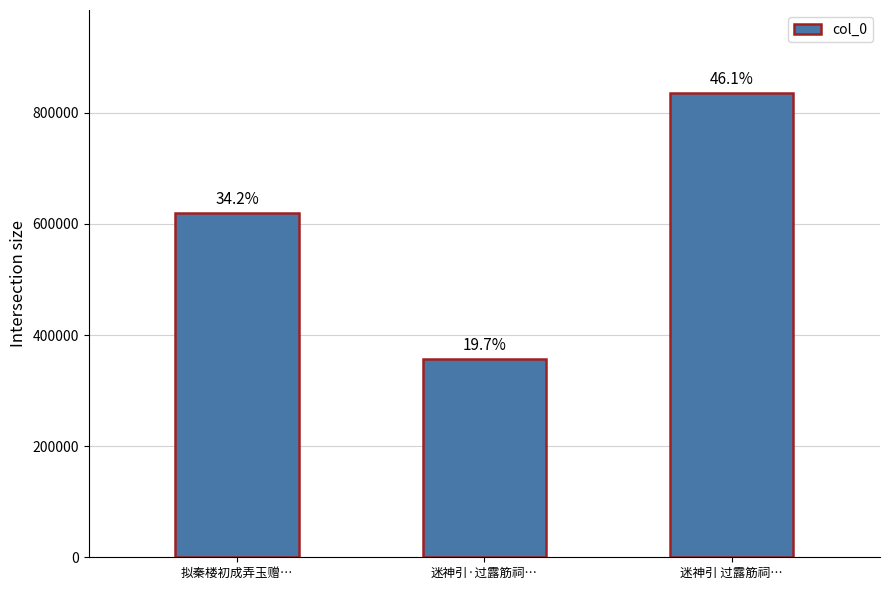

What is the sum of the values at 迷神引·过露筋祠… and 迷神引 过露筋祠…?

1191480